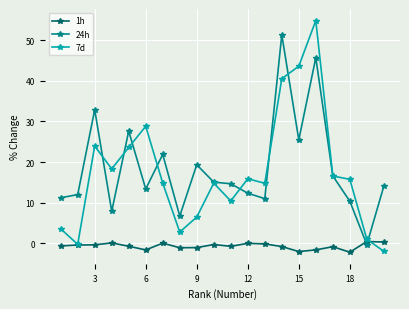

Which series has the widest spread of values?

7d